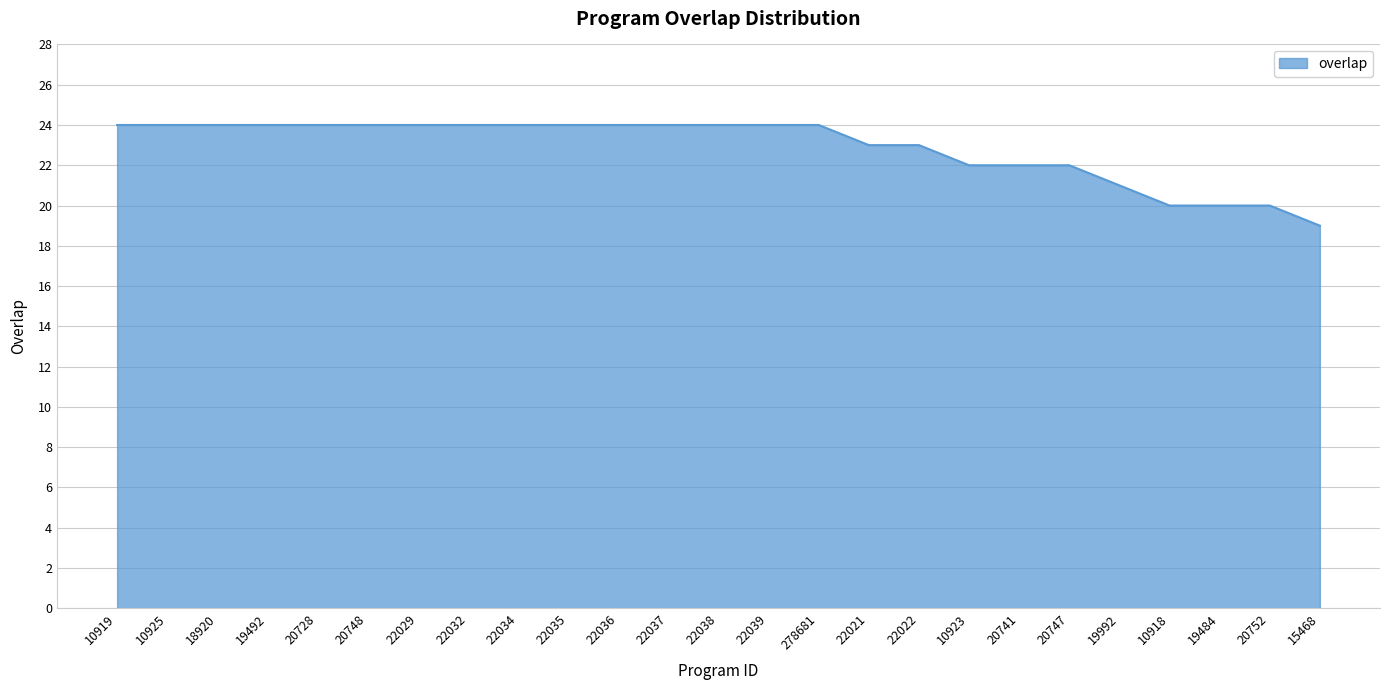

Where is the data nearest to the value 21?

19992